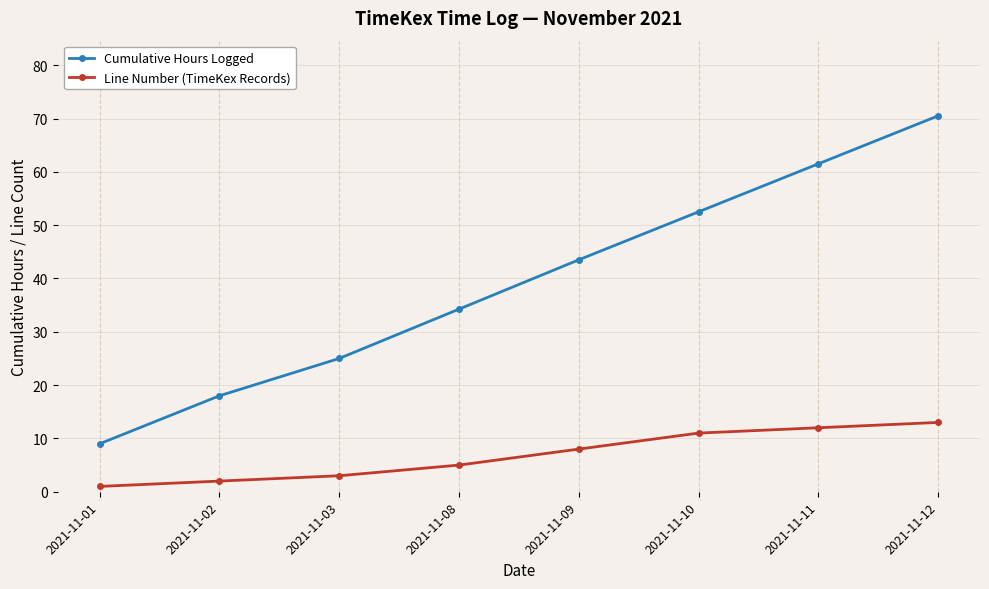

True or false: Line Number (TimeKex Records) and Cumulative Hours Logged cross at least once.

False